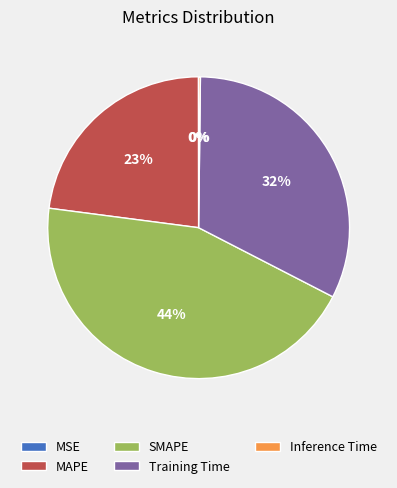

True or false: SMAPE accounts for 31% of the total.

False